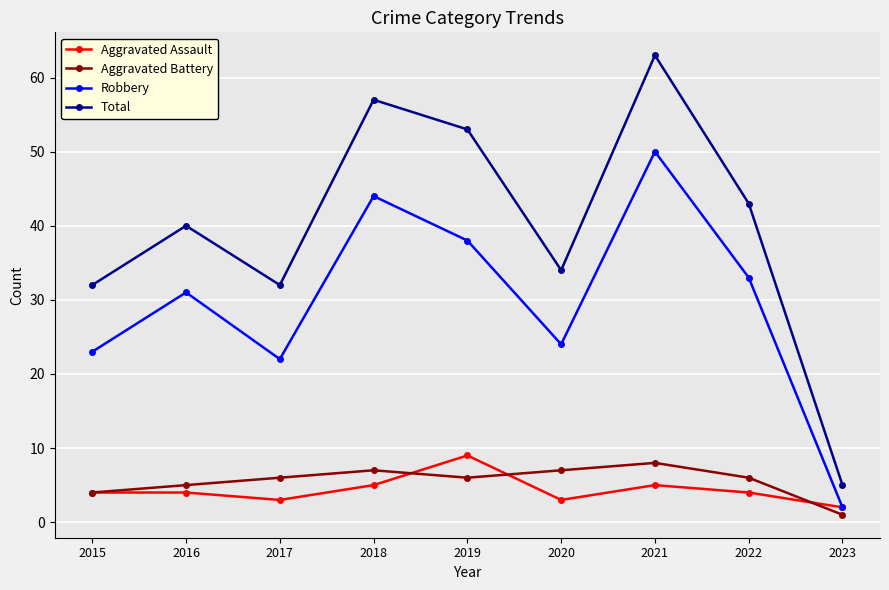

What is the highest value of the Robbery series?

50